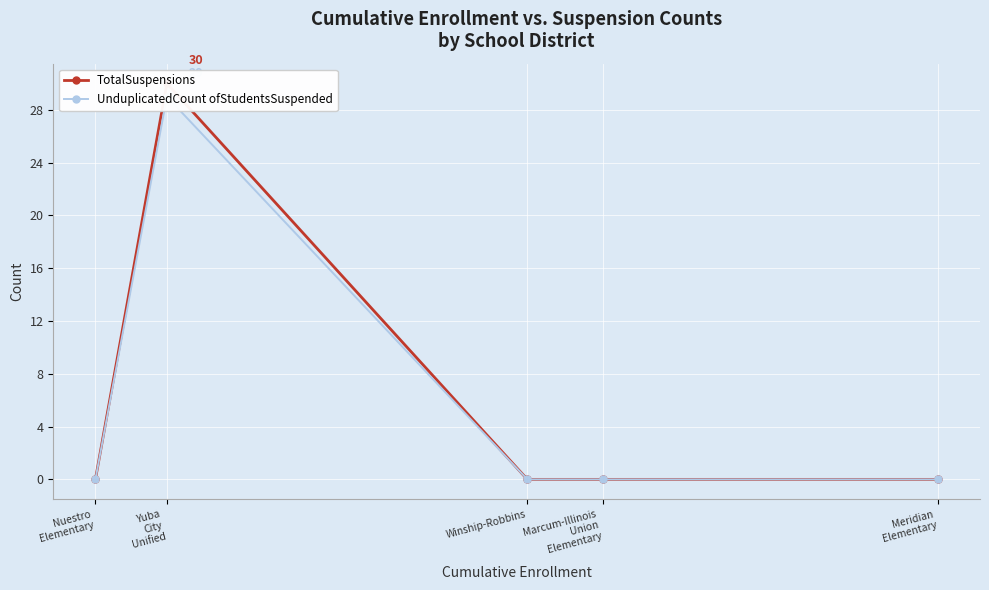

What is the label of the 4th point from the right?

Yuba
City
Unified